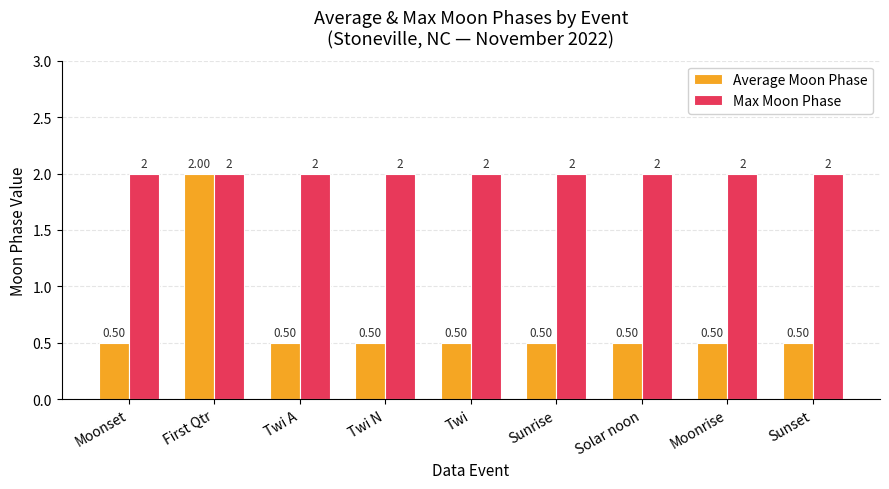

What position from the left is Moonset?

1